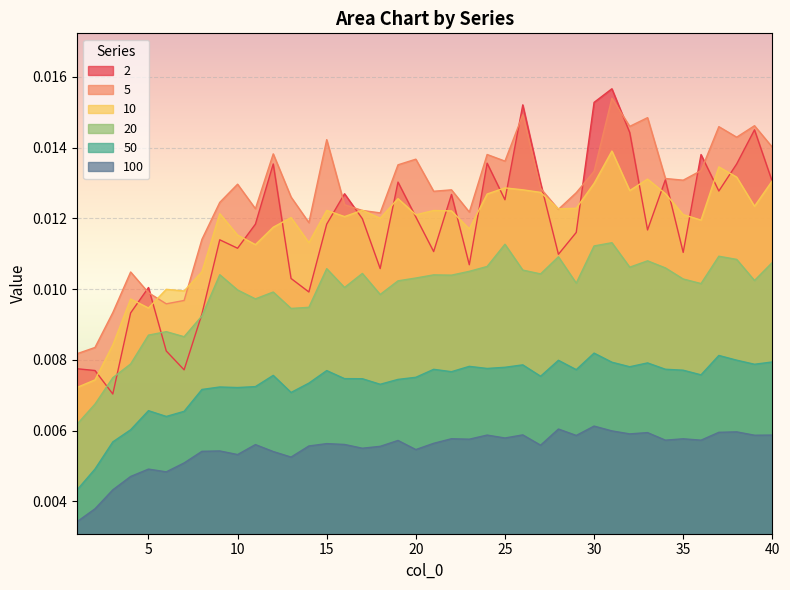

True or false: 10 and 5 intersect in this chart.

True